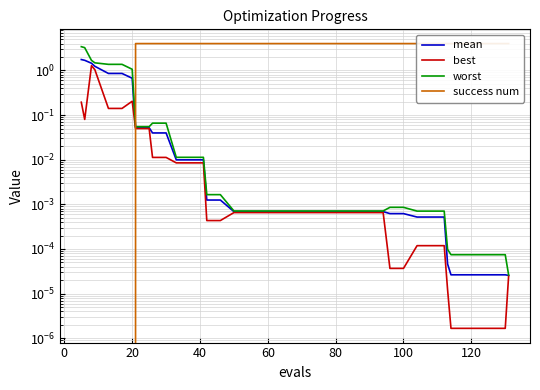

How many series are shown in this chart?

4